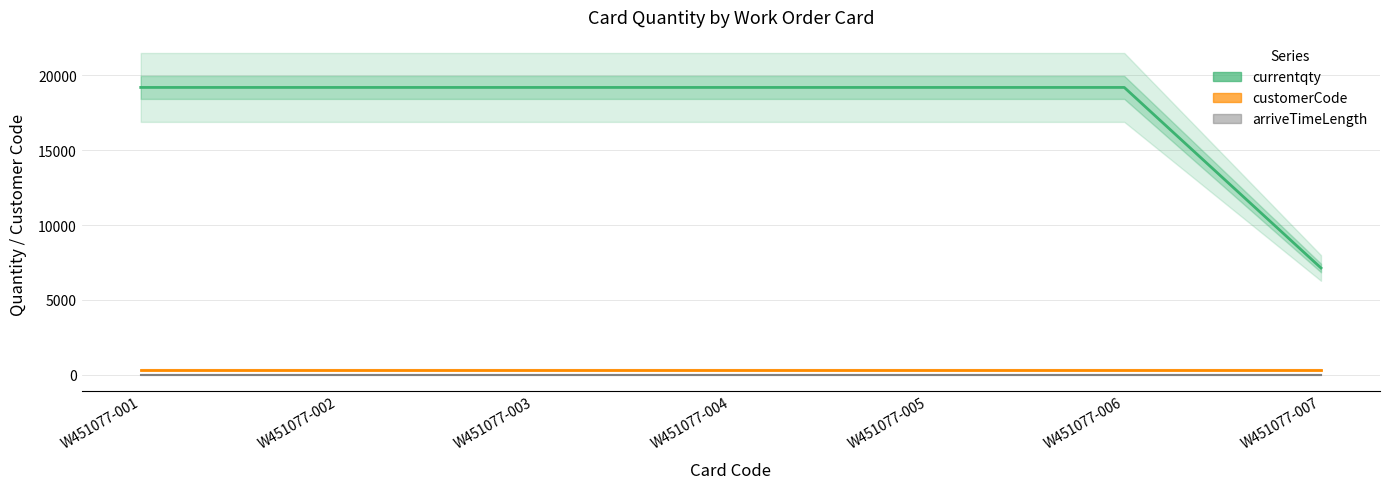

What is the value of the customerCode point at the 1st from the left?

314